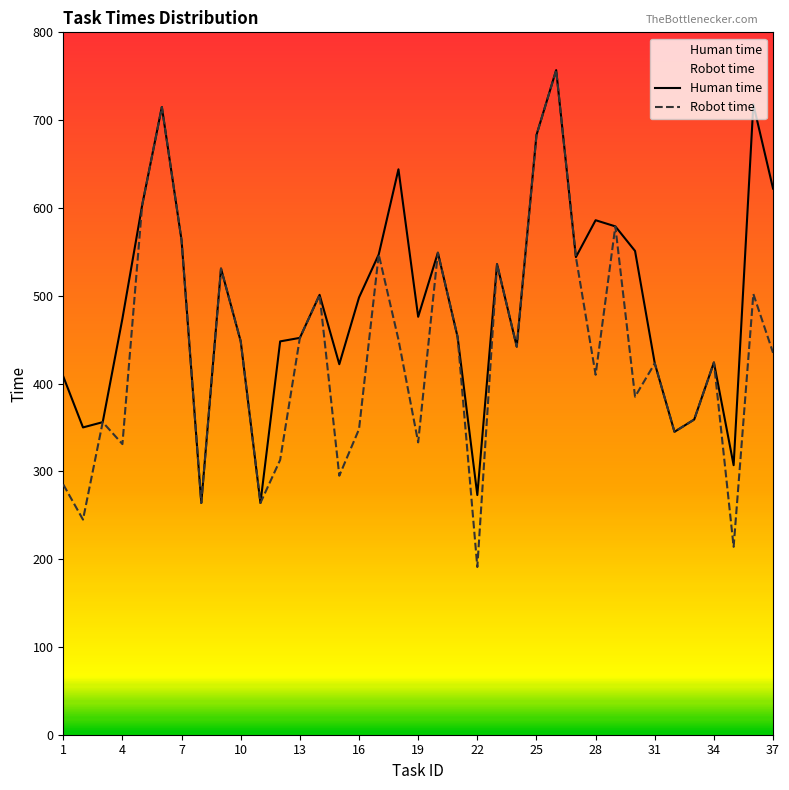

True or false: Human time and Robot time intersect in this chart.

False